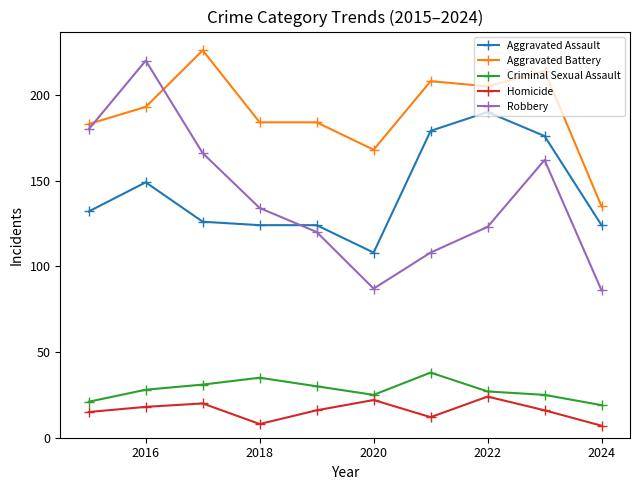

What is the value of the Aggravated Battery point at the 4th from the left?

184